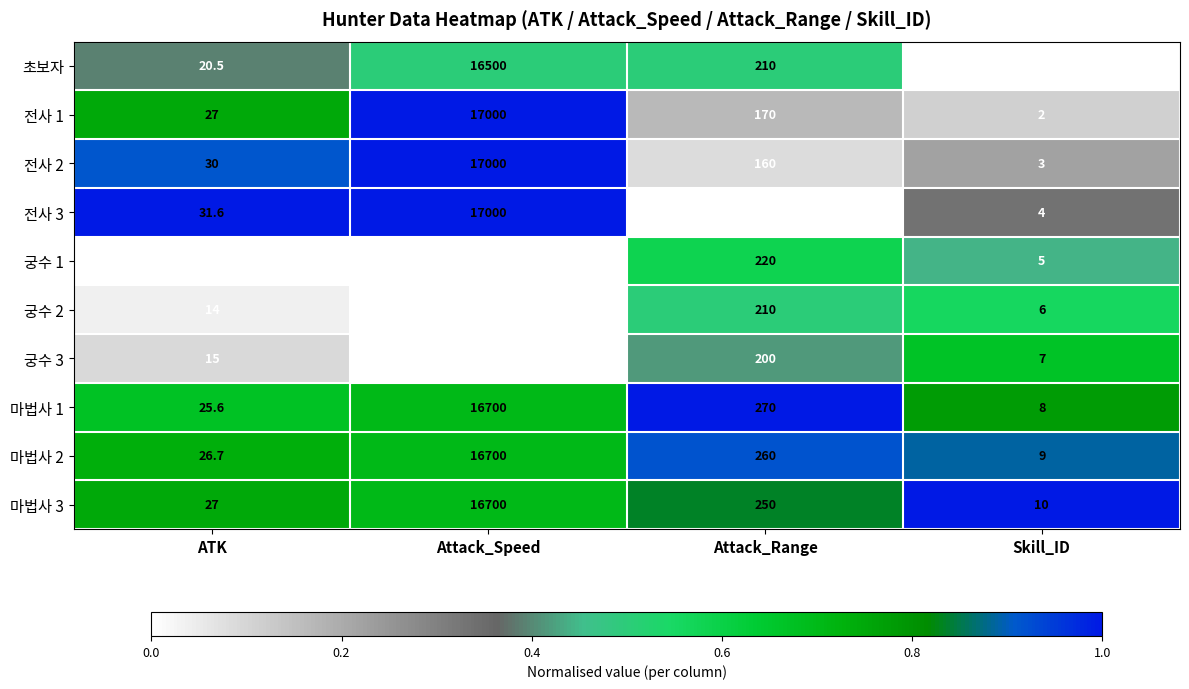

At which label does 전사 1 reach its peak?

Attack_Speed